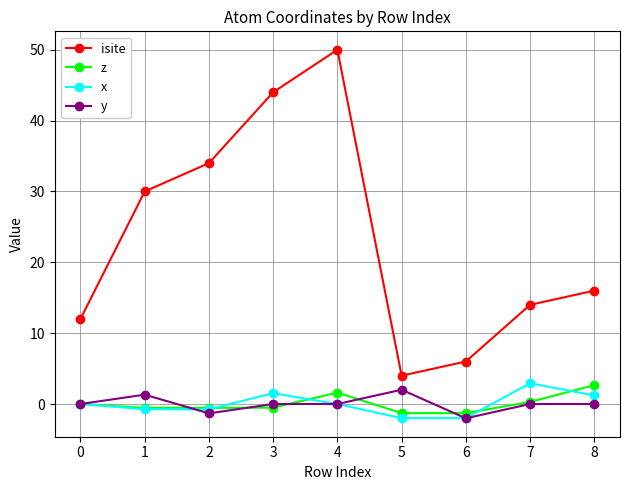

What is the value of the x point at the 6th from the left?

-2.0